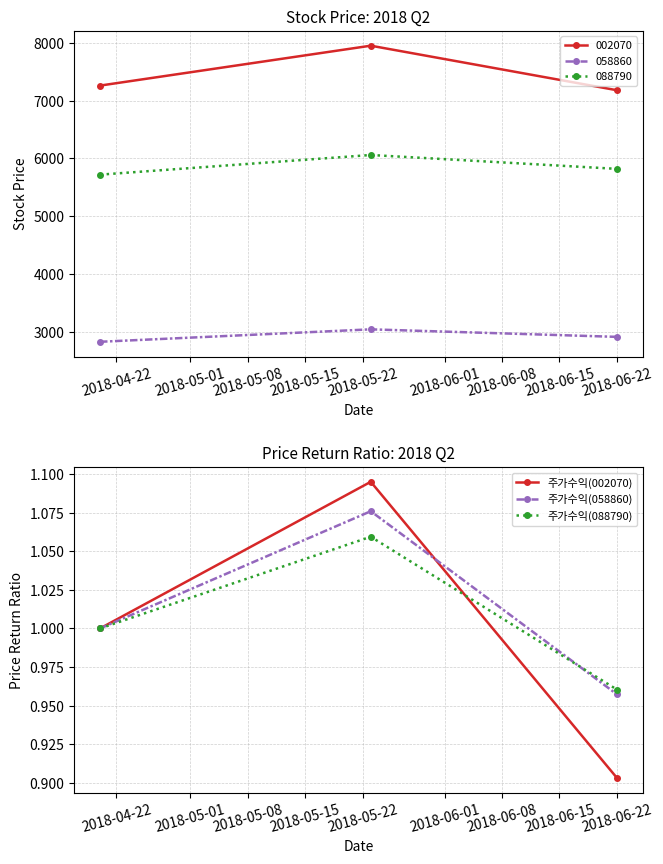

What is the maximum value for 088790?

6060